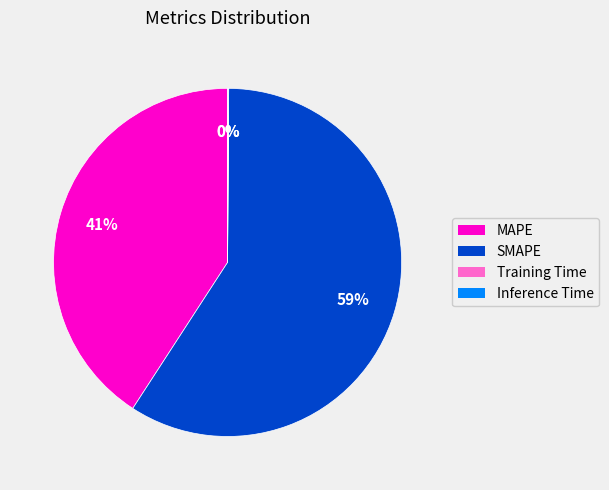

Which category accounts for the majority?

SMAPE